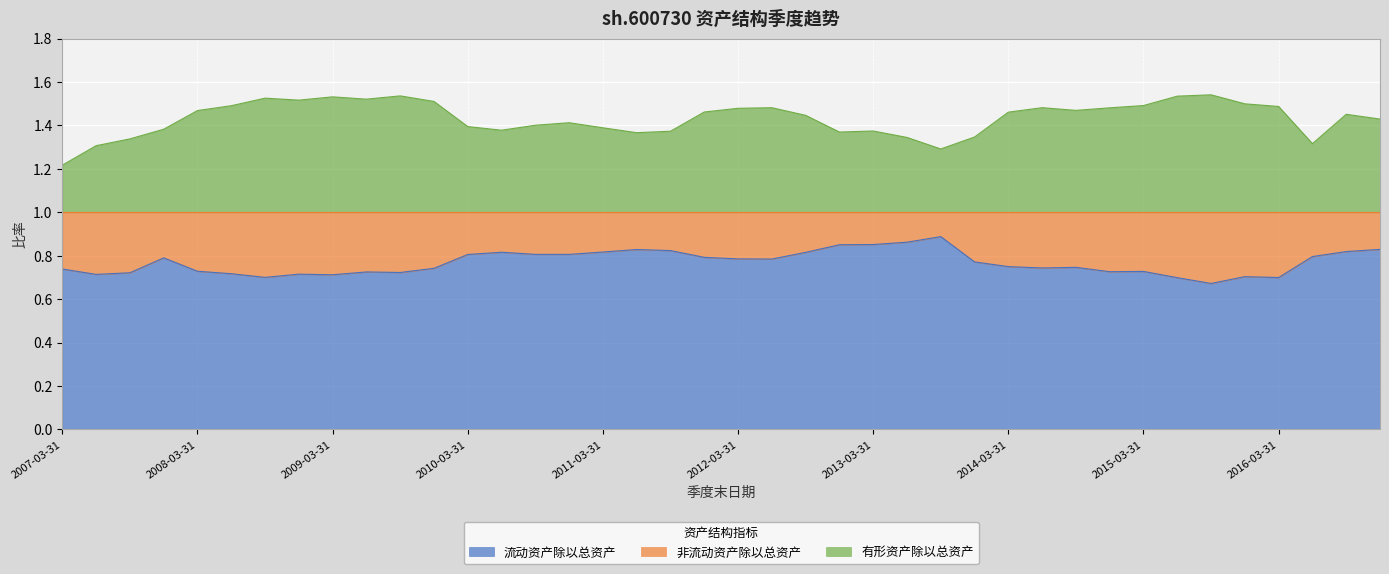

Count the number of categories in the chart.

40